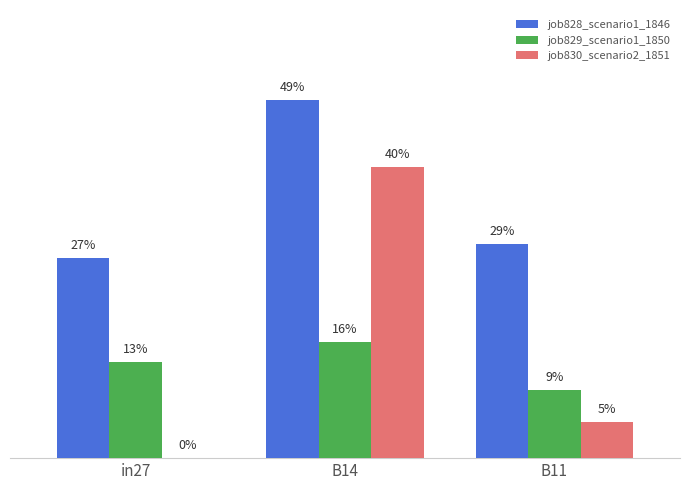

Does the chart contain stacked bars?

No